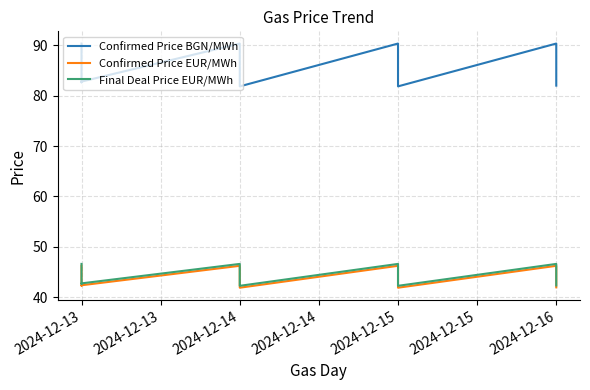

The Confirmed Price EUR/MWh series shows 69.2 at 2024-12-14. True or false?

False